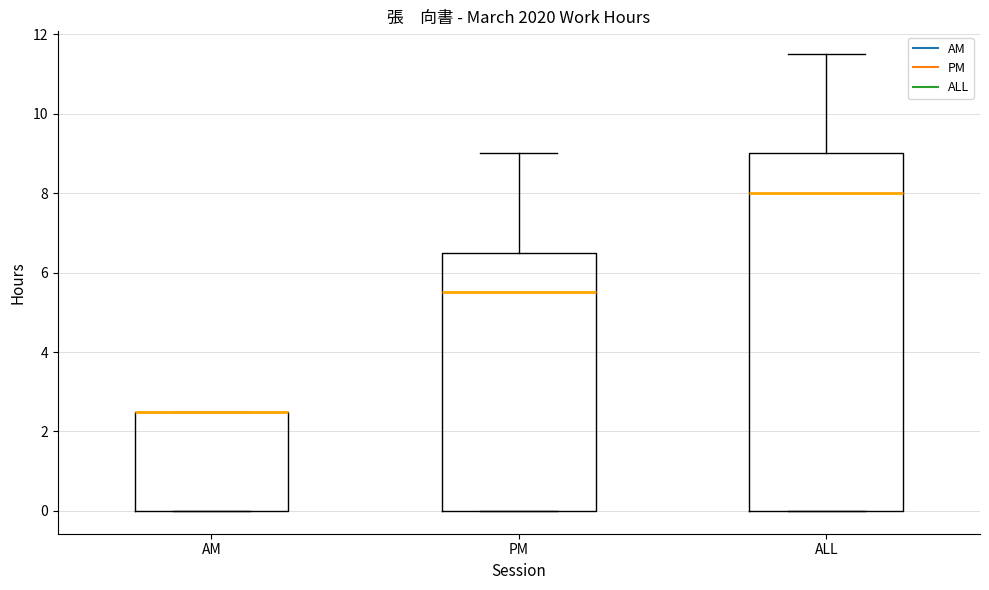

Reading left to right, transcribe this box plot: for each box, give where its median line is, the range the box spans, and where its two whiskers end, as read against the y-axis. The values are not printed on the chart, so give them approximately, as read against the axis.

AM: median 2.6 (drawn on the box's upper edge), box 0.0 to 2.6, whiskers 0.0 to 2.6
PM: median 5.6, box 0.0 to 6.6, whiskers 0.0 to 9.0
ALL: median 8.0, box 0.0 to 9.0, whiskers 0.0 to 11.6